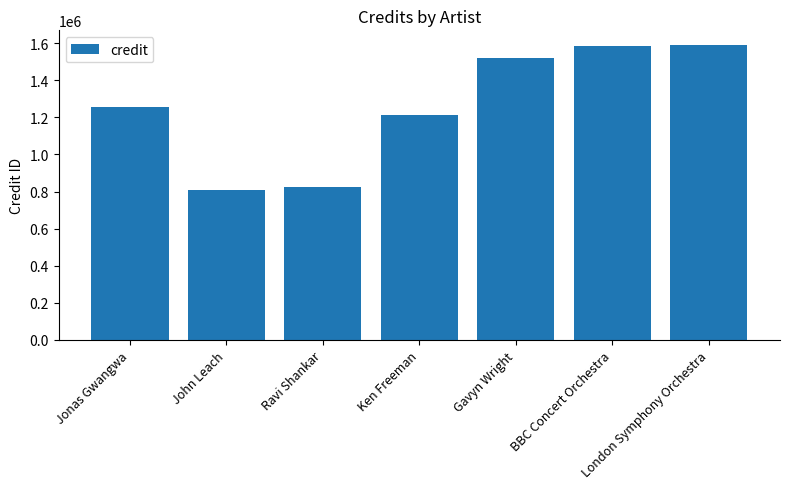

What is the smallest value displayed?

806645